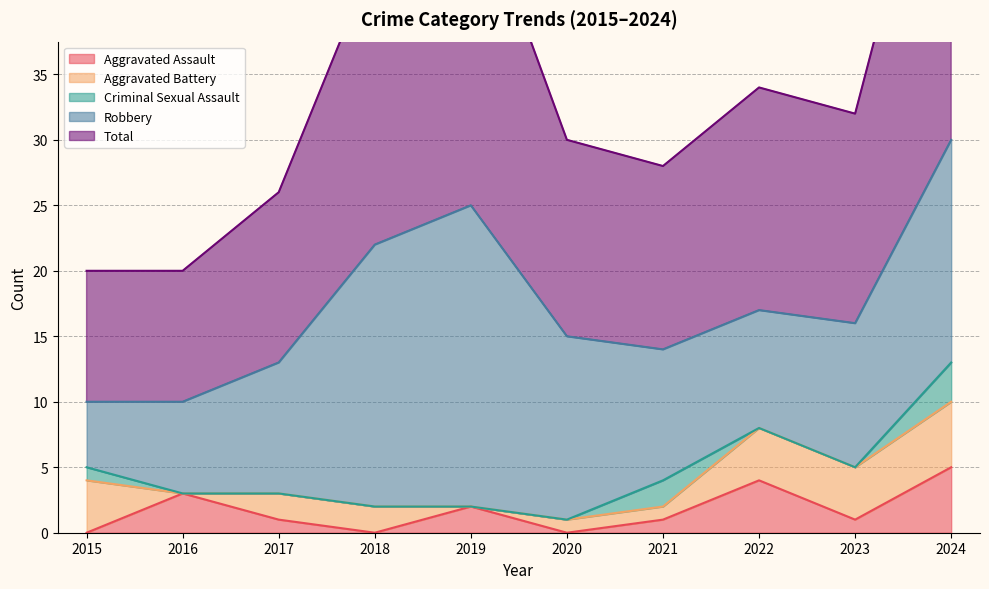

Reading right to left, list all the values displayed in this chart.

Aggravated Assault: 5	1	4	1	0	2	0	1	3	0
Aggravated Battery: 5	4	4	1	1	0	2	2	0	4
Criminal Sexual Assault: 3	0	0	2	0	0	0	0	0	1
Robbery: 17	11	9	10	14	23	20	10	7	5
Total: 30	16	17	14	15	25	22	13	10	10